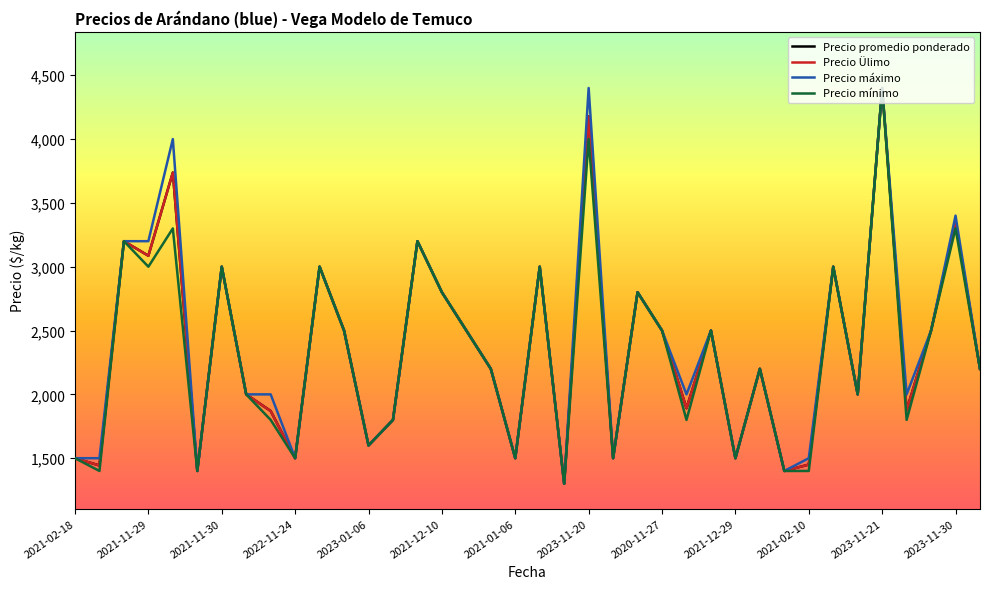

Does the chart have visible grid lines?

No